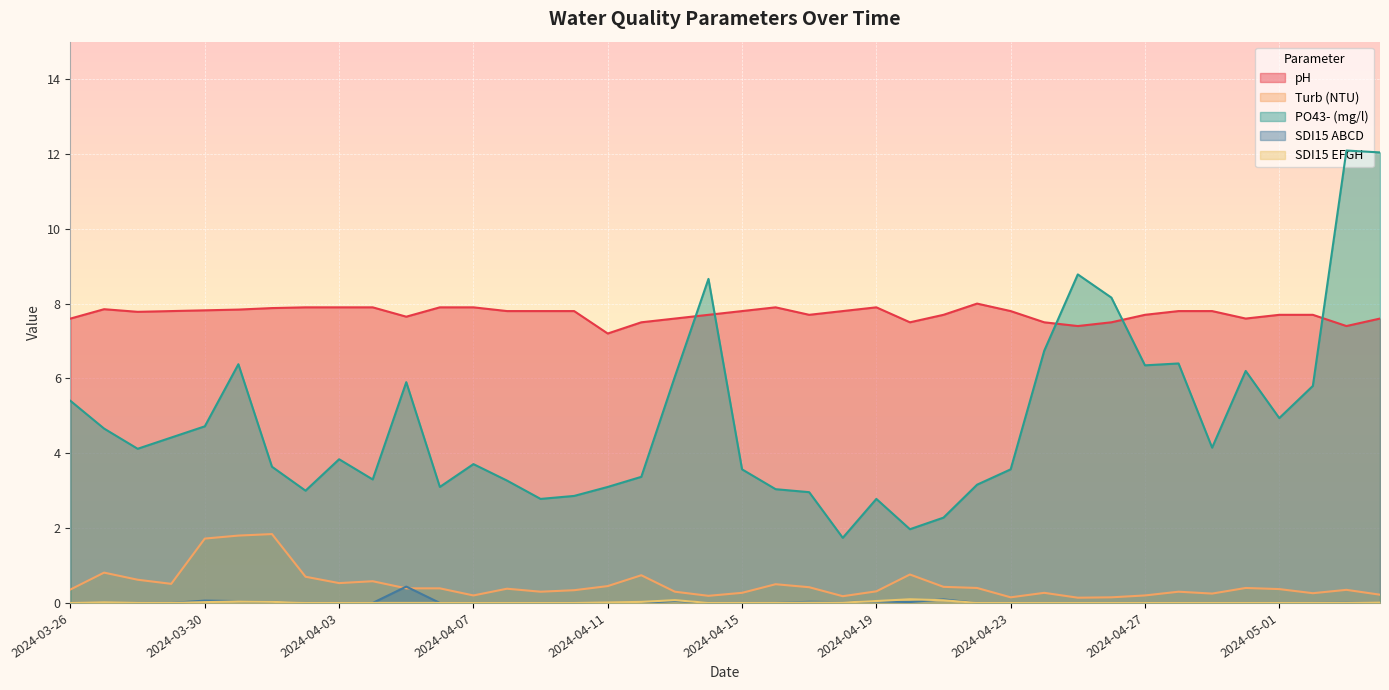

What is the difference between the maximum and minimum values in the SDI15 EFGH series?

0.1